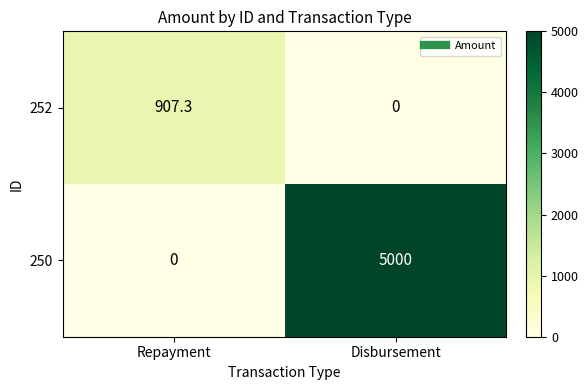

At how many categories does at least one series exceed 2700?

1